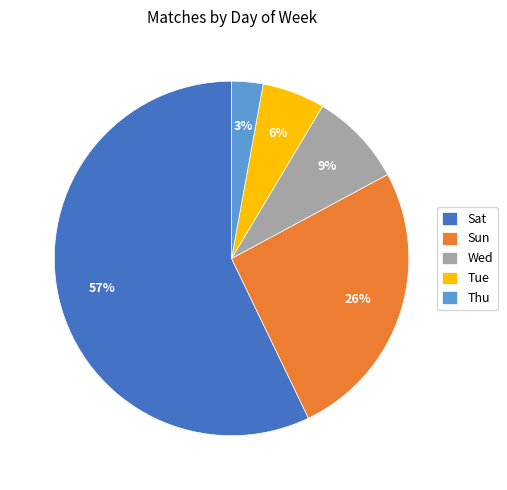

Which category accounts for the majority?

Sat